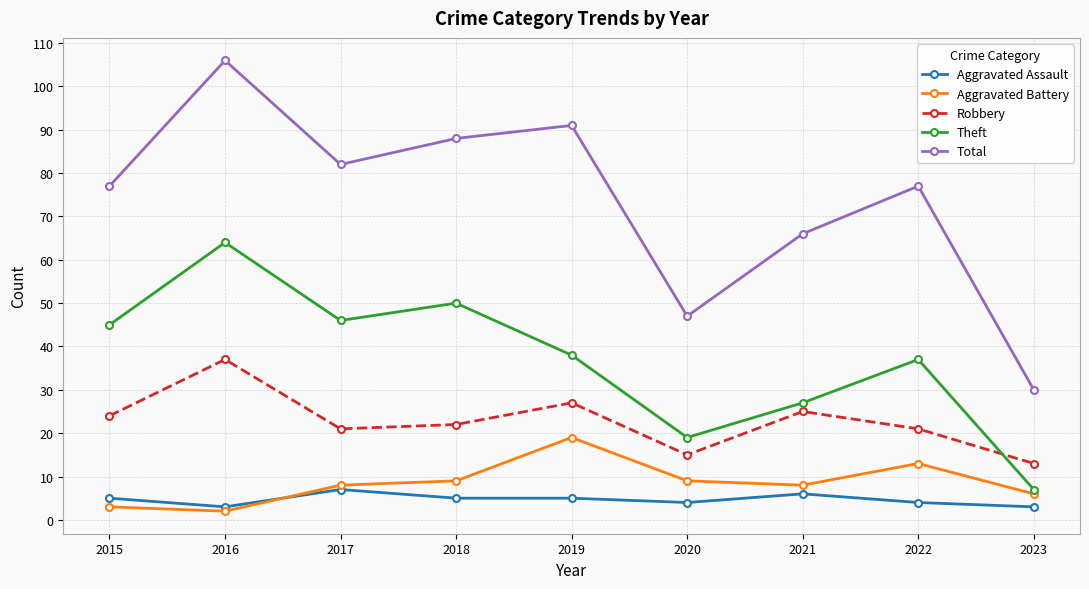

What is the value of the Total point at the 3rd from the left?

82